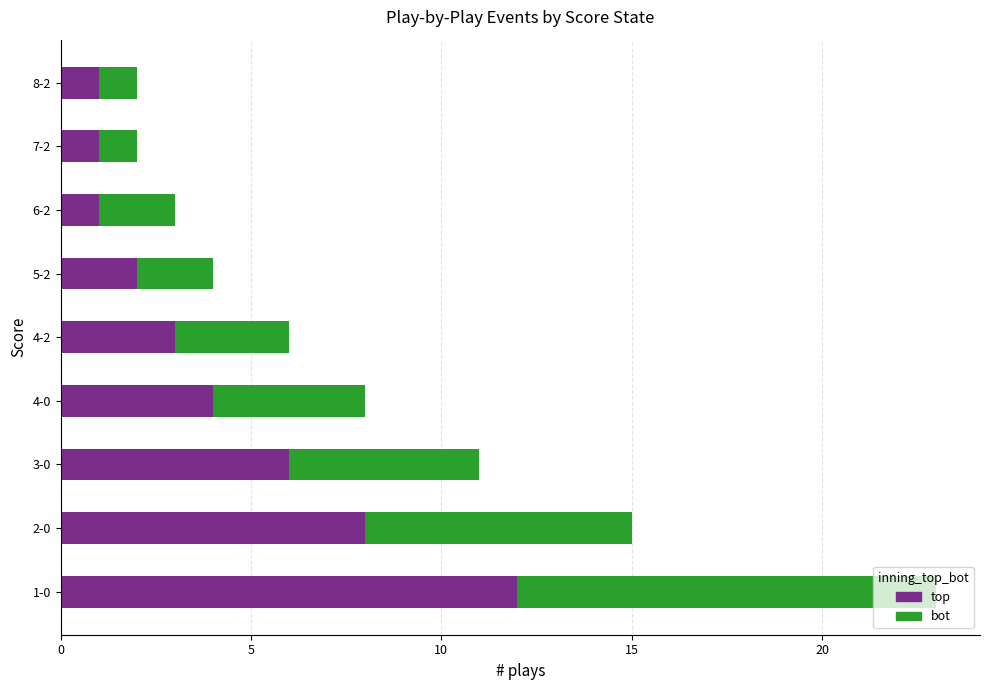

The value of top at 5-2 is 2. True or false?

True